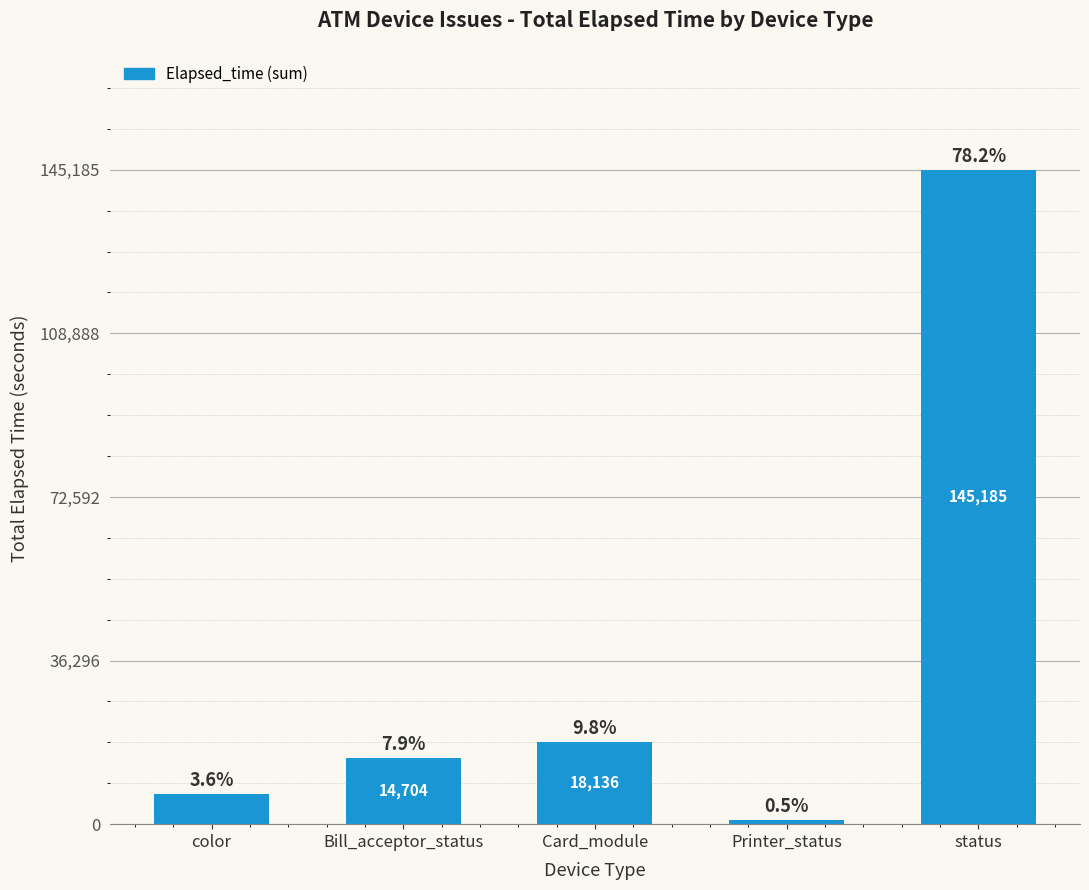

The chart shows a value of 3905 at color. True or false?

False